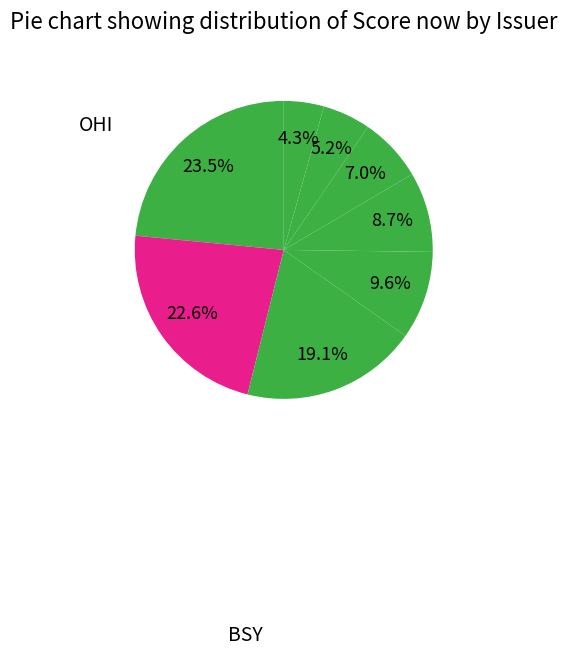

Count the number of slices in the pie.

8